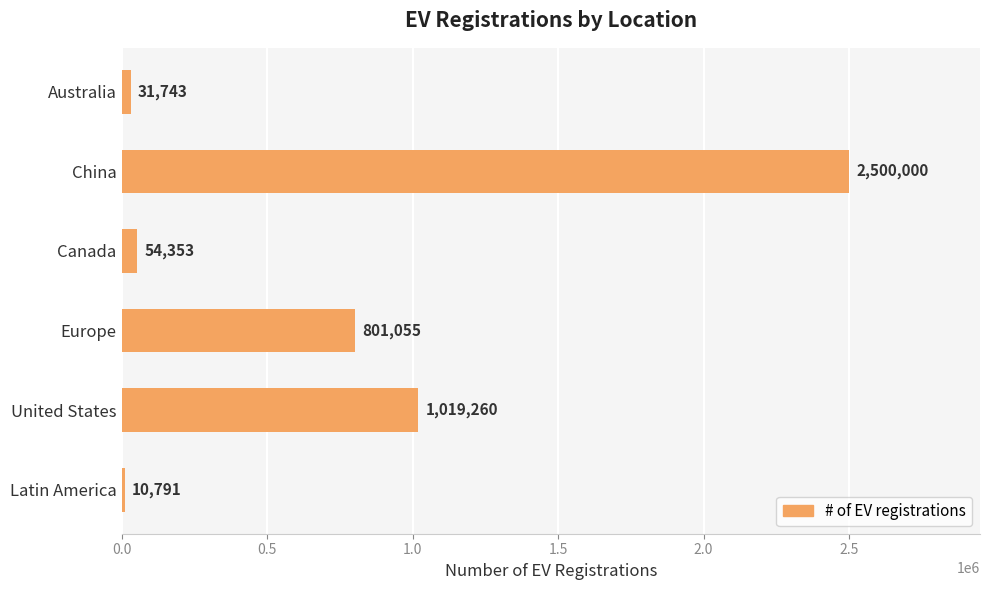

List the labels in order of value, smallest first.

Latin America, Australia, Canada, Europe, United States, China